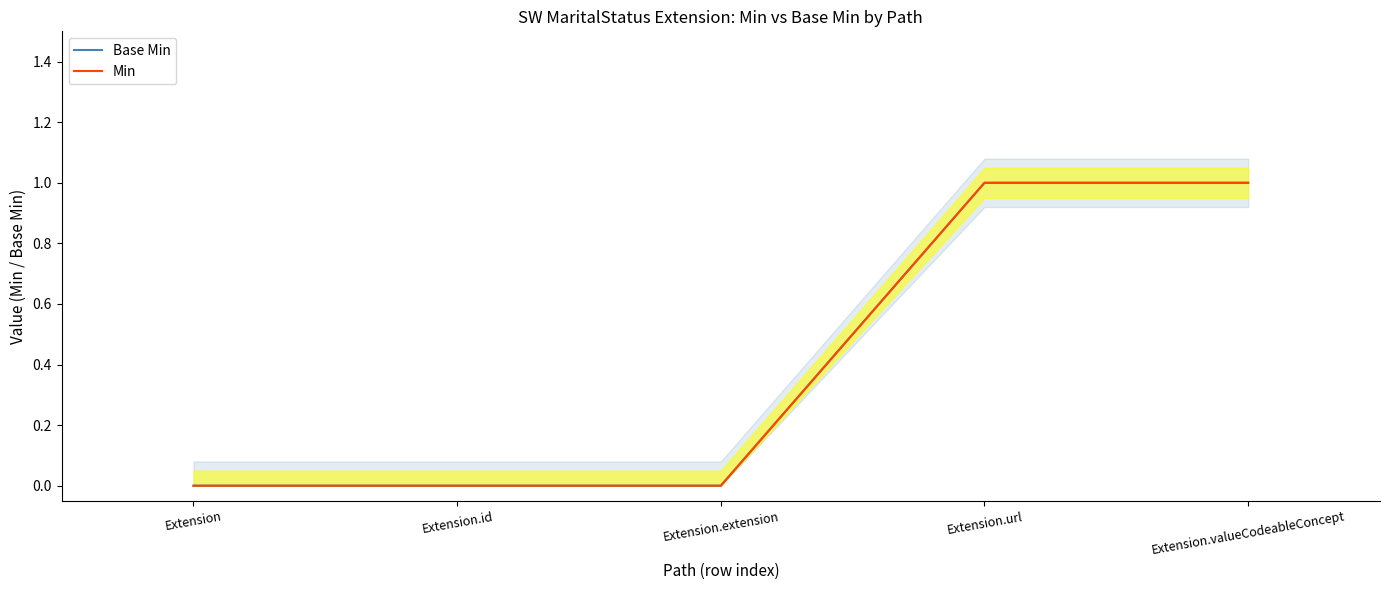

Which series changed the most between Extension and Extension.url?

Base Min